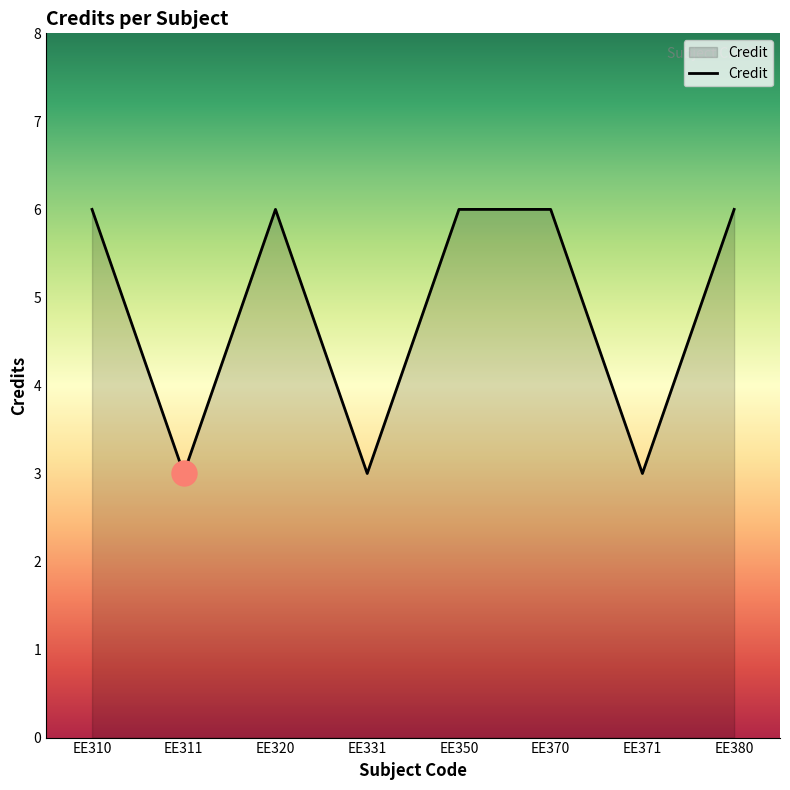

Approximately how many times larger is the value at EE310 compared to EE370?

1.0